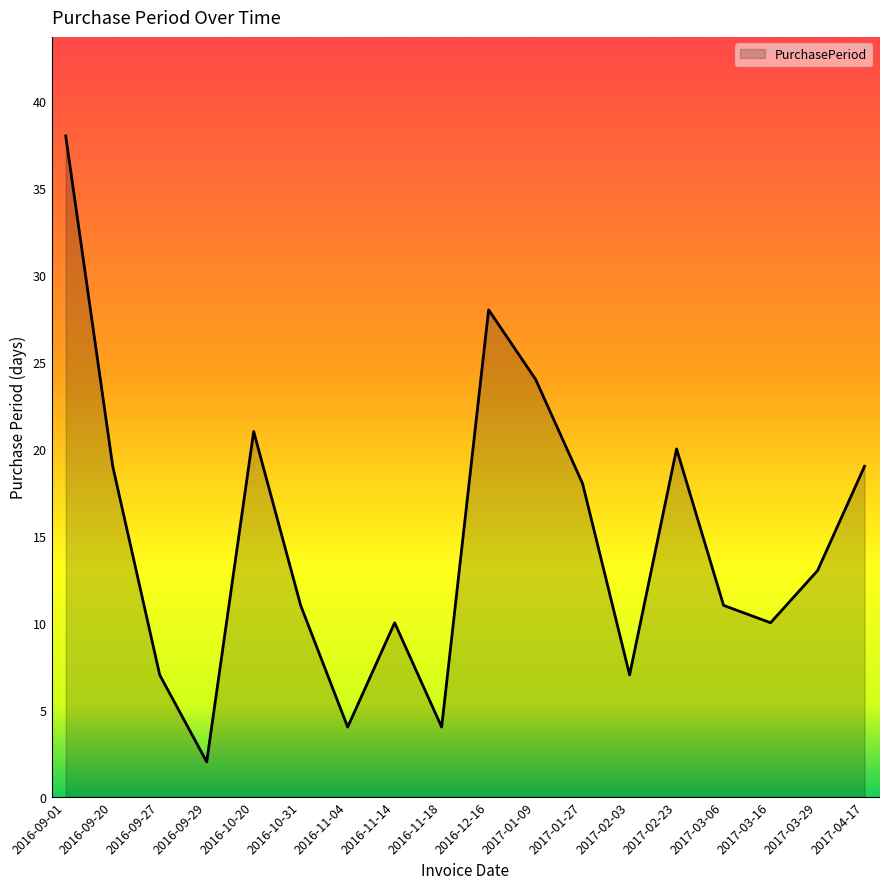

Reading left to right, transcribe all the data shown in this chart.

38	19	7	2	21	11	4	10	4	28	24	18	7	20	11	10	13	19